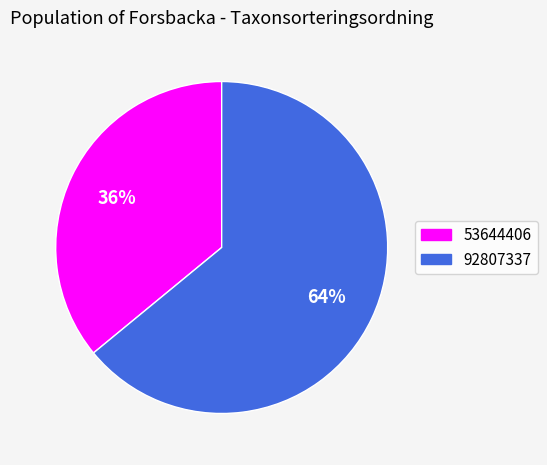

Does 92807337 account for over 50% of the chart?

Yes